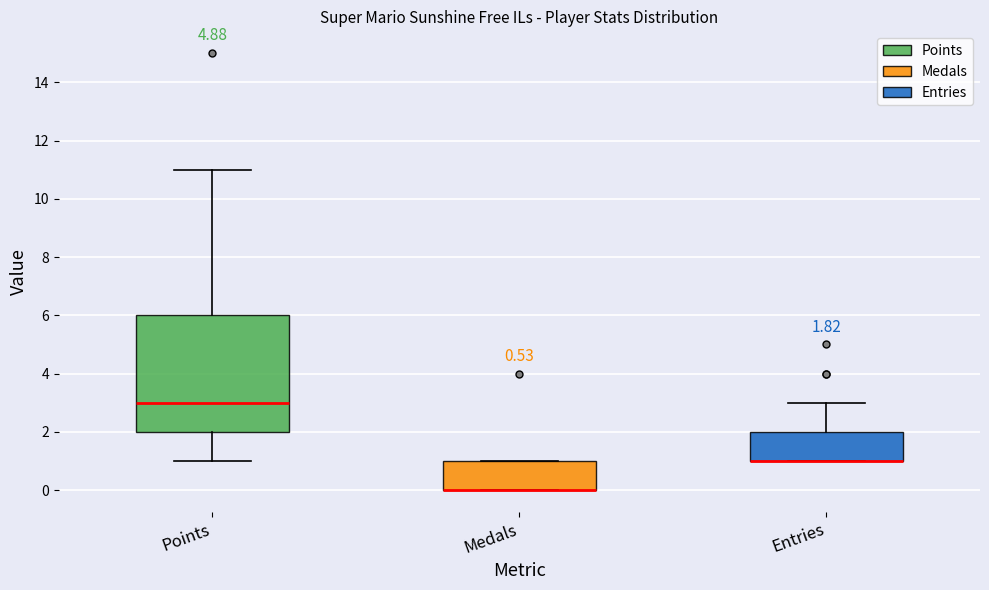

Comparing the boxes themselves (not the whiskers), which one is the tallest?

Points